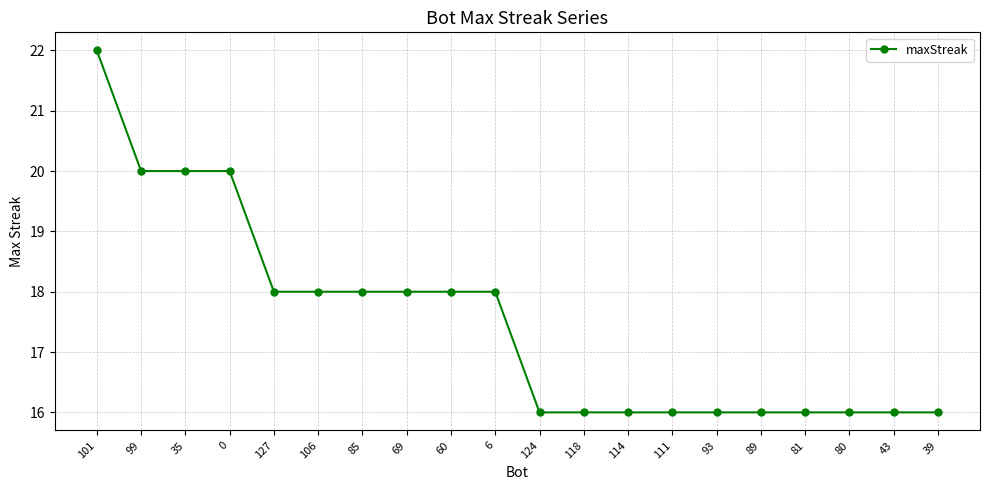

Reading left to right, extract all data points from this chart.

22	20	20	20	18	18	18	18	18	18	16	16	16	16	16	16	16	16	16	16